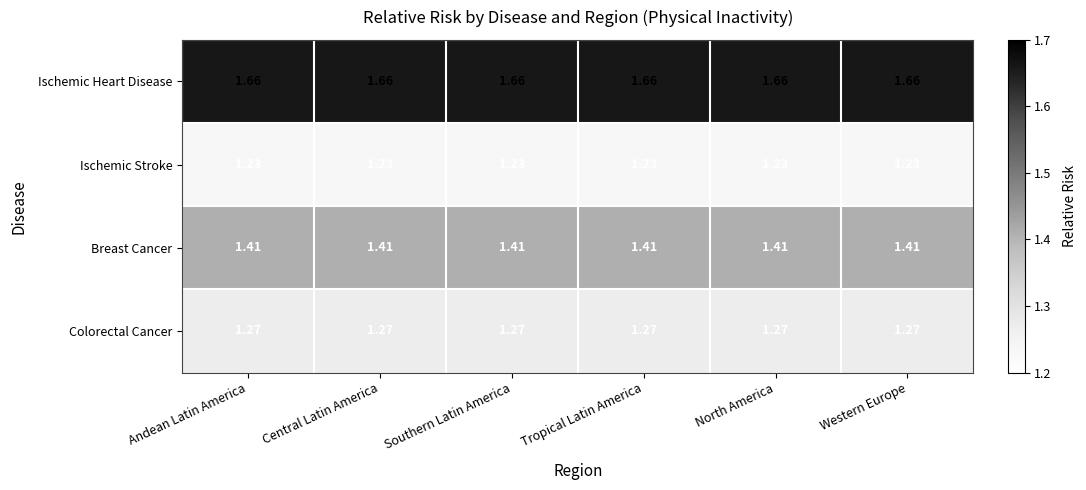

At Andean Latin America, list the series in order from largest to smallest.

Ischemic Heart Disease, Breast Cancer, Colorectal Cancer, Ischemic Stroke